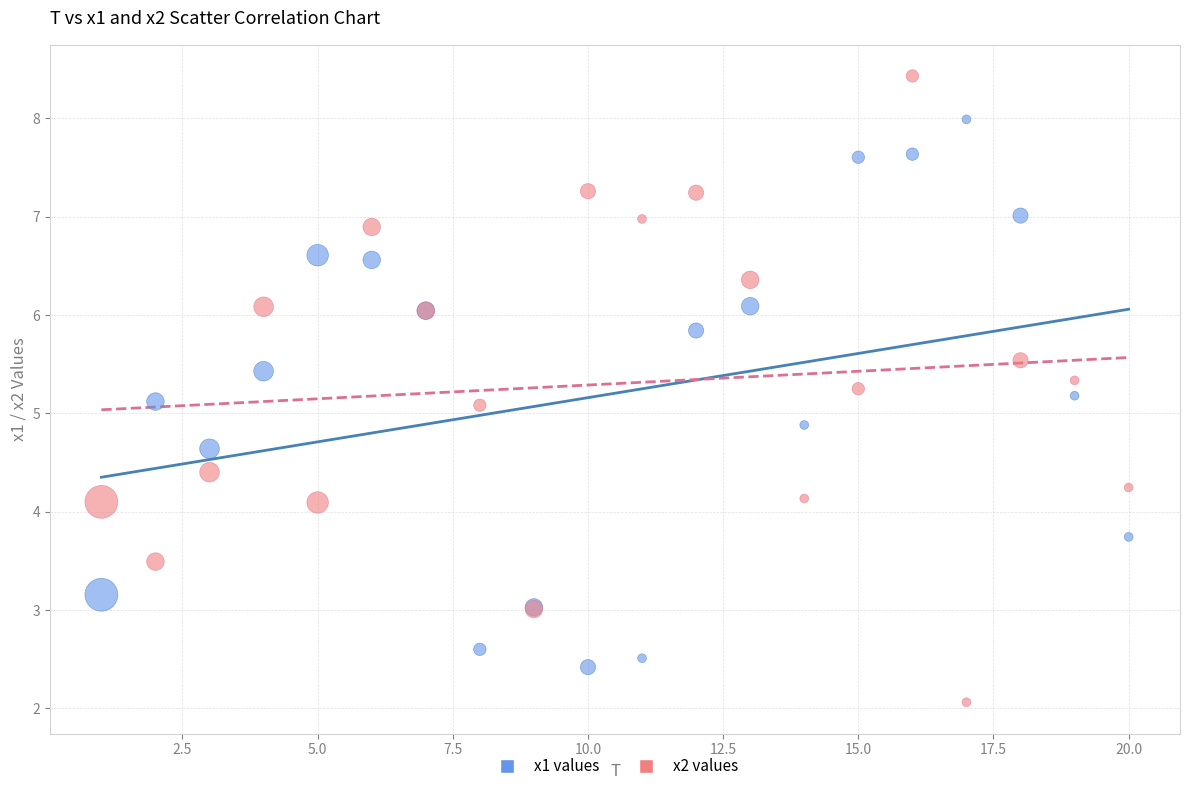

What is the X range (max minus min) for the scatter plot?

19.0